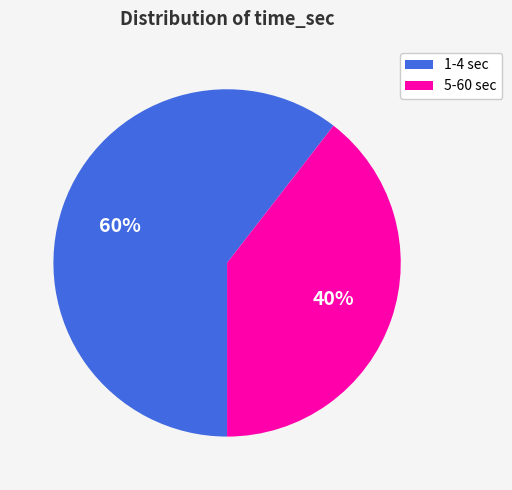

How many segments does this pie chart have?

2